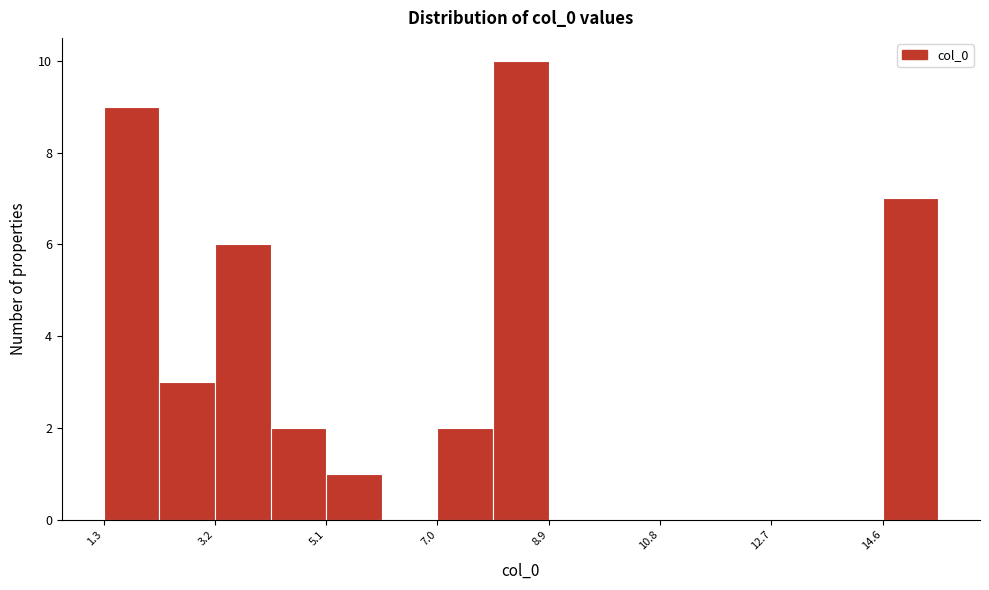

Which range on the x-axis has the tallest bar?

8.0 to 9.0